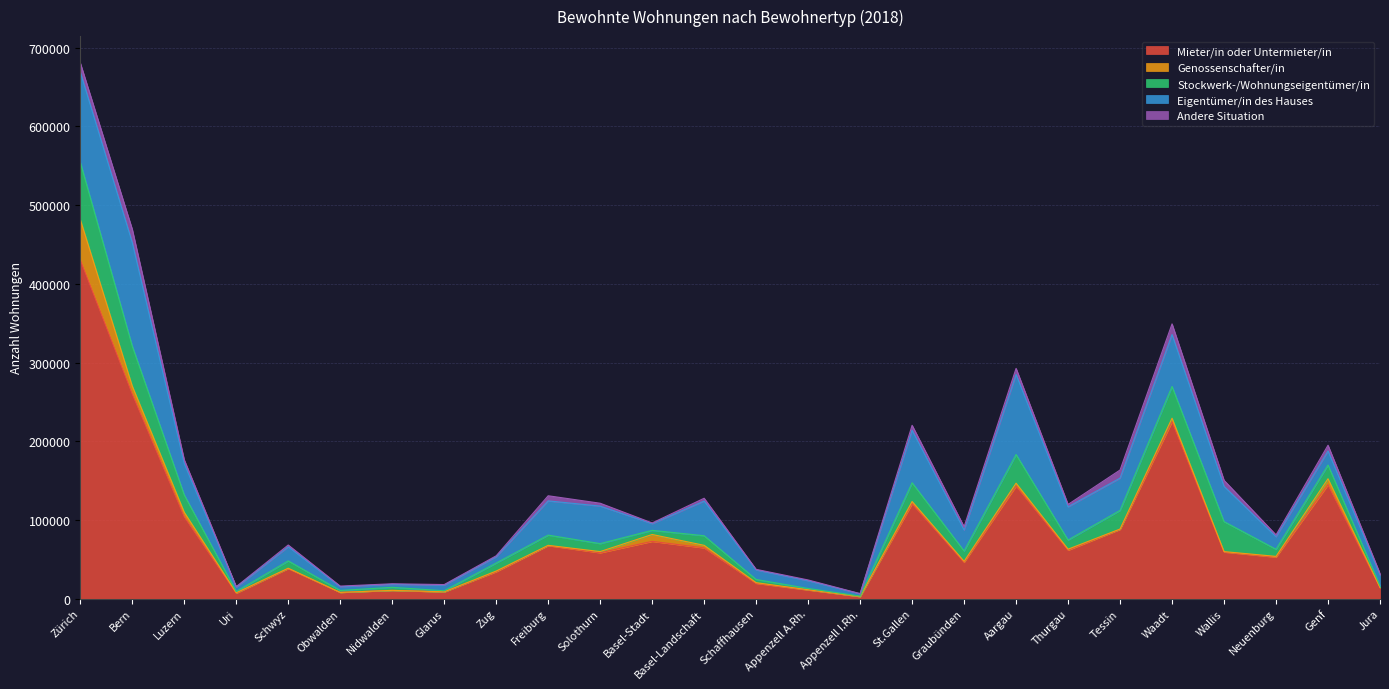

Where is the first local maximum for Genossenschafter/in?

Zug